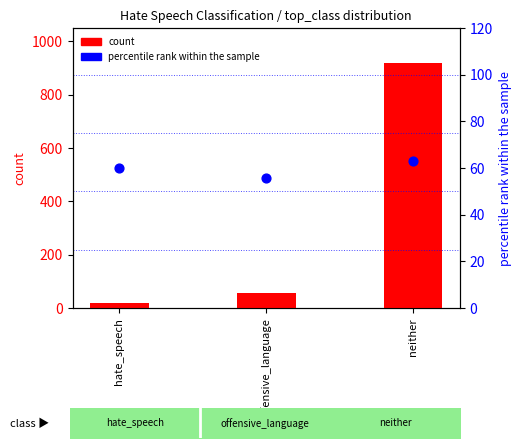

What is the total value across all series at hate_speech?

77.2